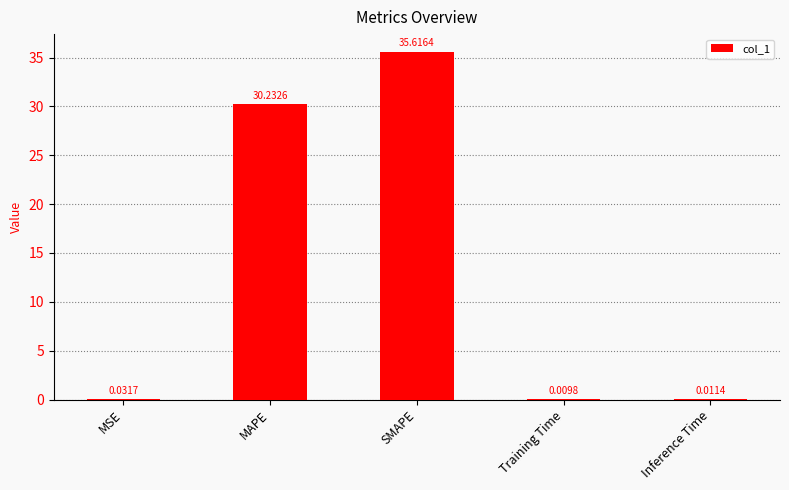

Where is the data nearest to the value 17?

MAPE